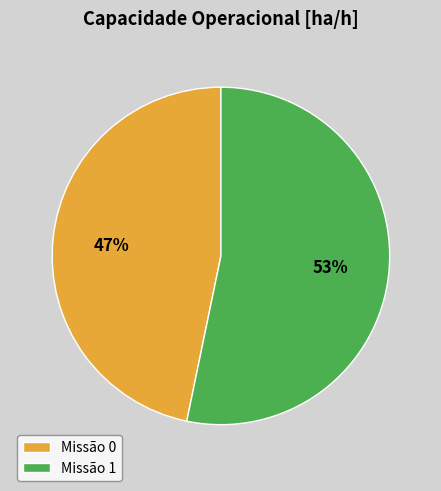

Is it true that Missão 1 is 47% of the pie?

False